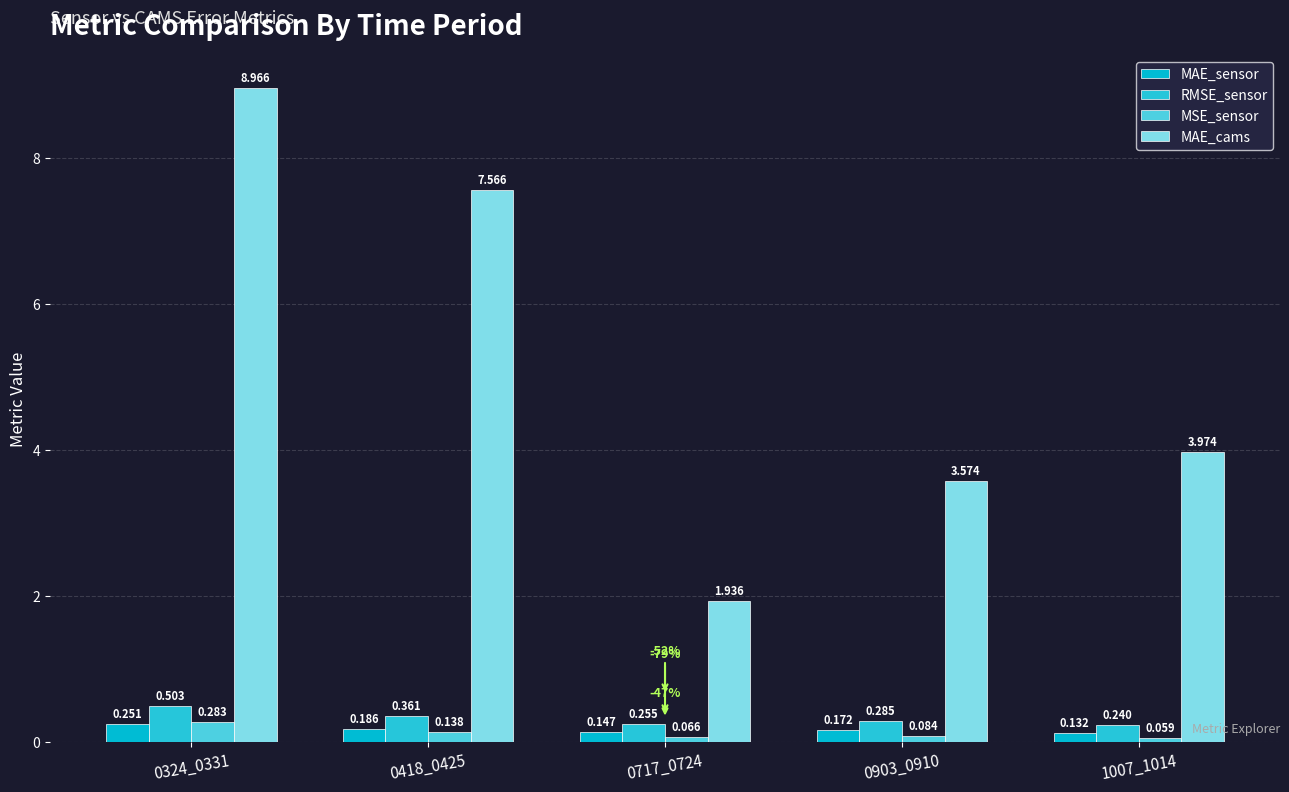

How many values in the MAE_cams series exceed 3?

4